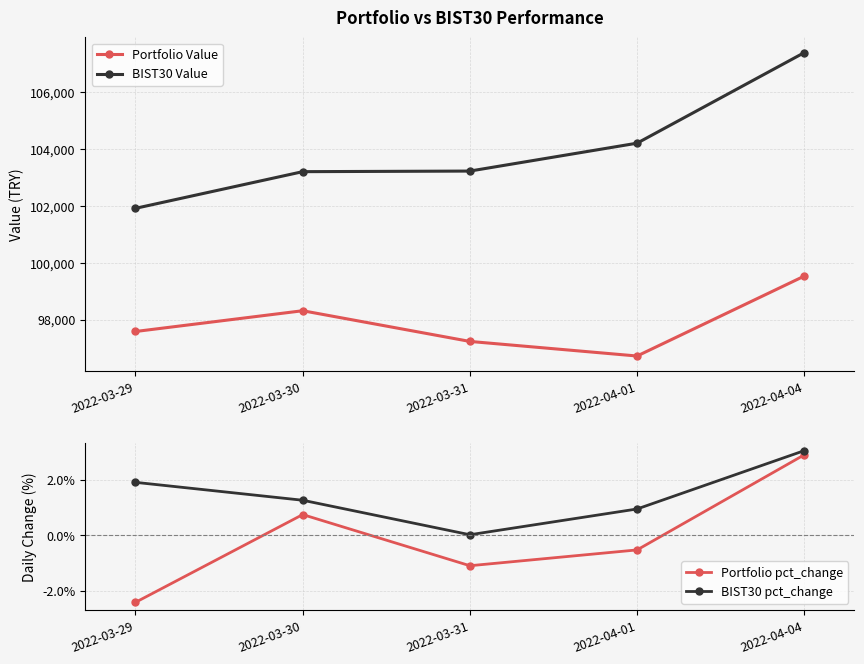

Count the number of data series in this chart.

4